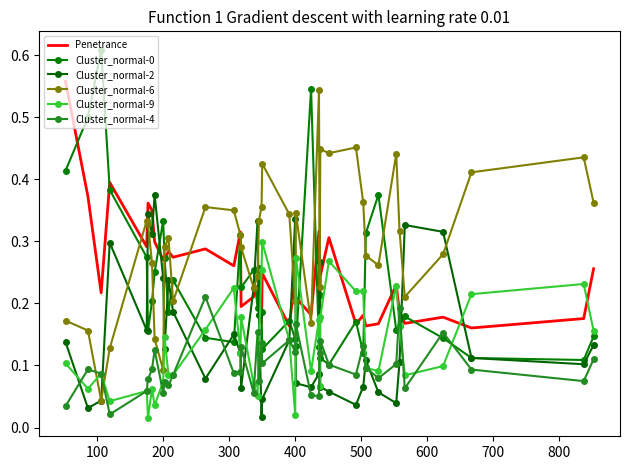

How many times do Cluster_normal-0 and Cluster_normal-2 cross each other?

13